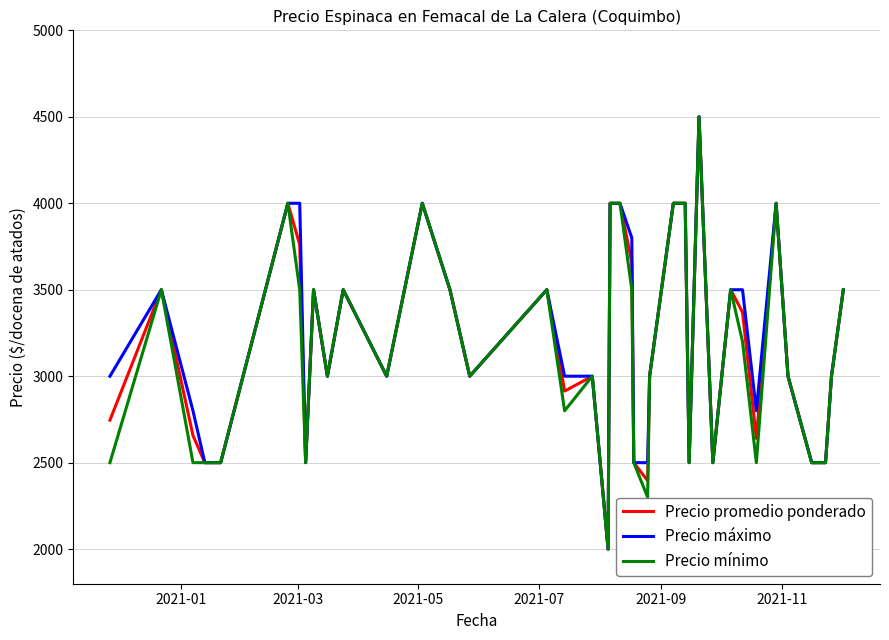

What is the minimum value shown in the chart?

2000